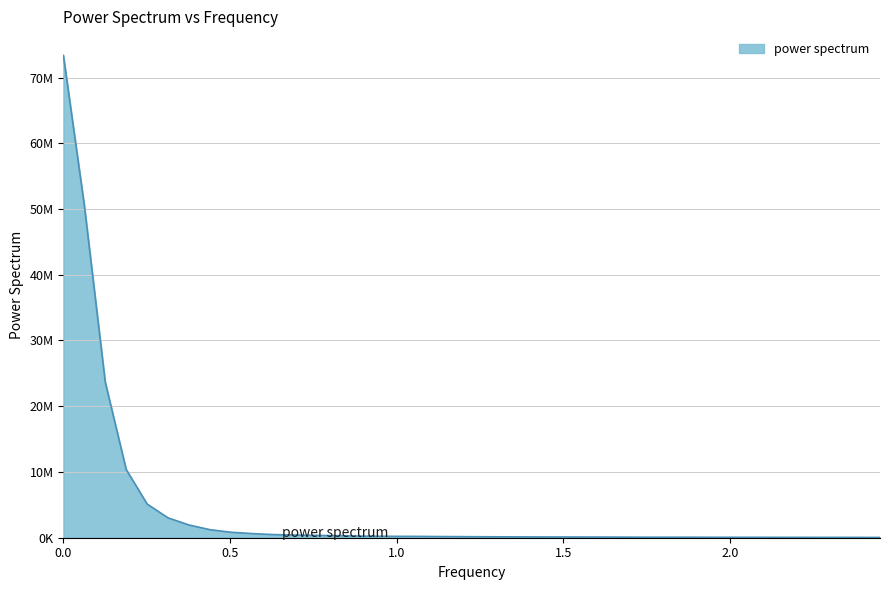

Does the chart display data point markers on the line(s)?

No